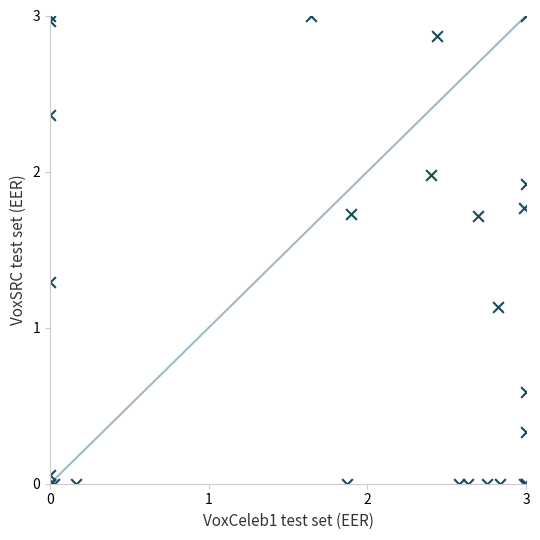

What Y value in the scatter plot is closest to 1?

1.1